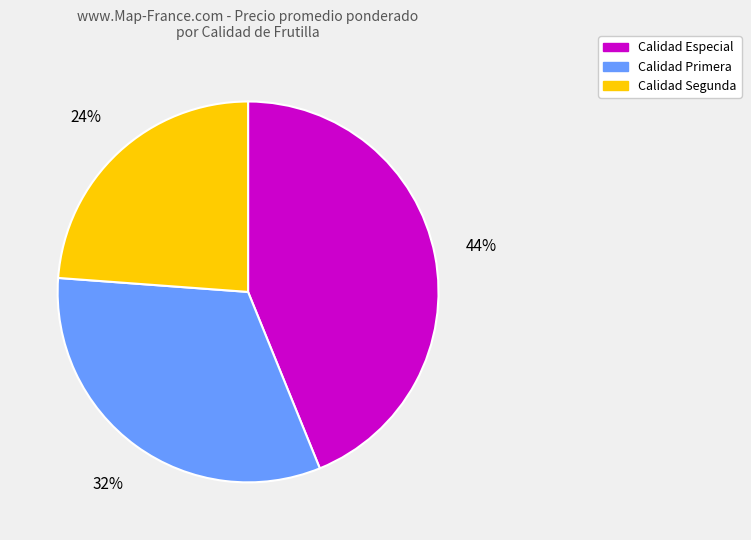

To the nearest percent, what is the average slice percentage?

33%